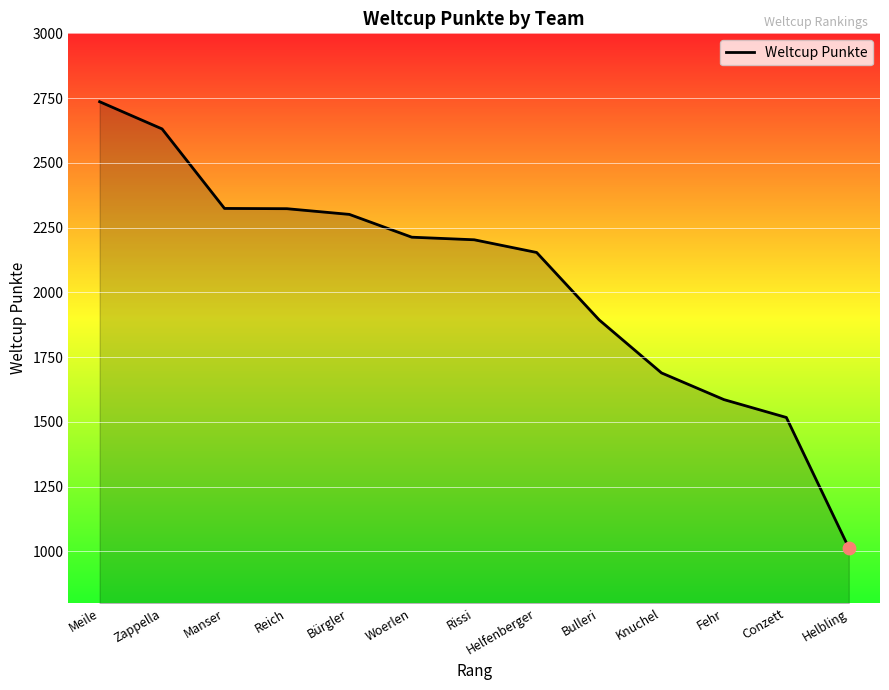

Which has a higher value, Zappella or Reich?

Zappella